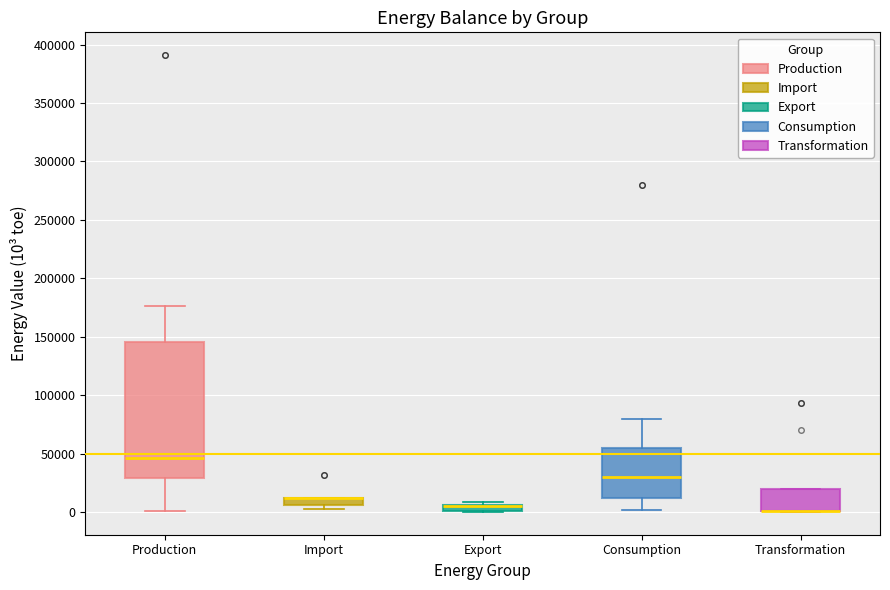

Comparing the boxes themselves (not the whiskers), which one is the tallest?

Production